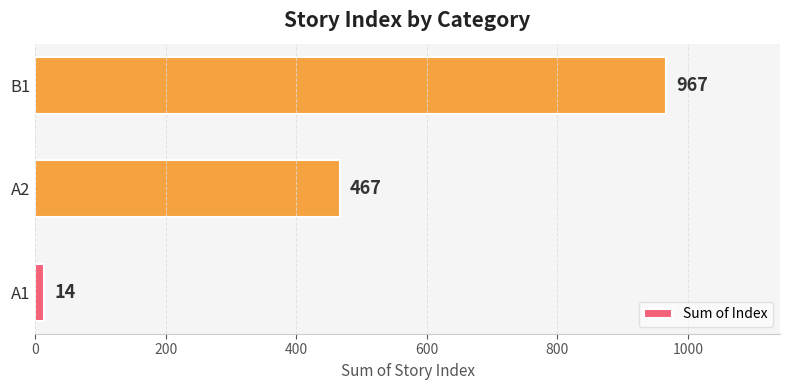

Which has a higher value, A1 or B1?

B1